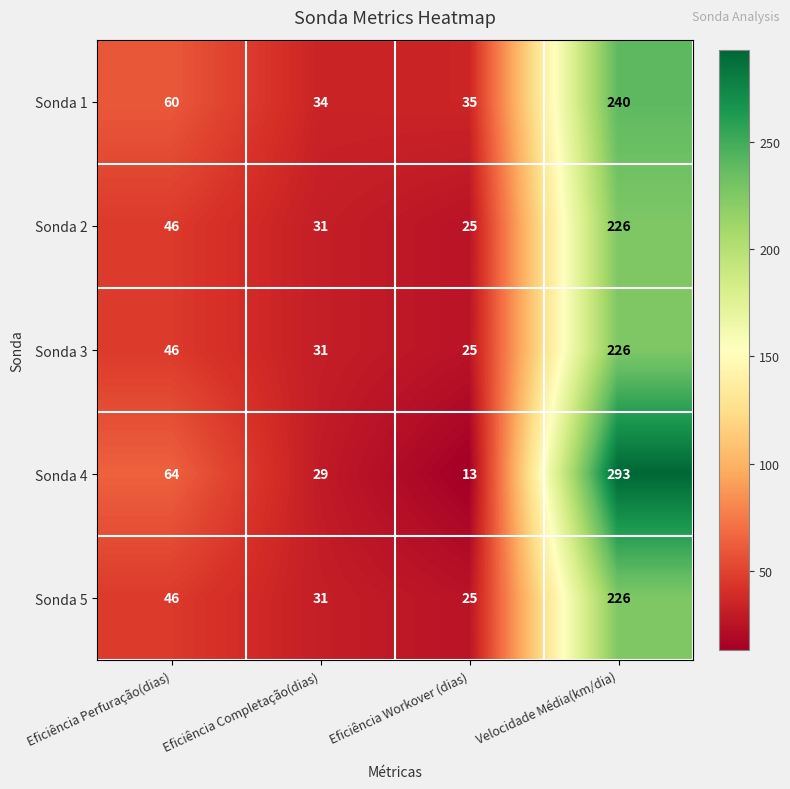

List the labels in order of Sonda 5 value, largest first.

Velocidade Média(km/dia), Eficiência Perfuração(dias), Eficiência Completação(dias), Eficiência Workover (dias)